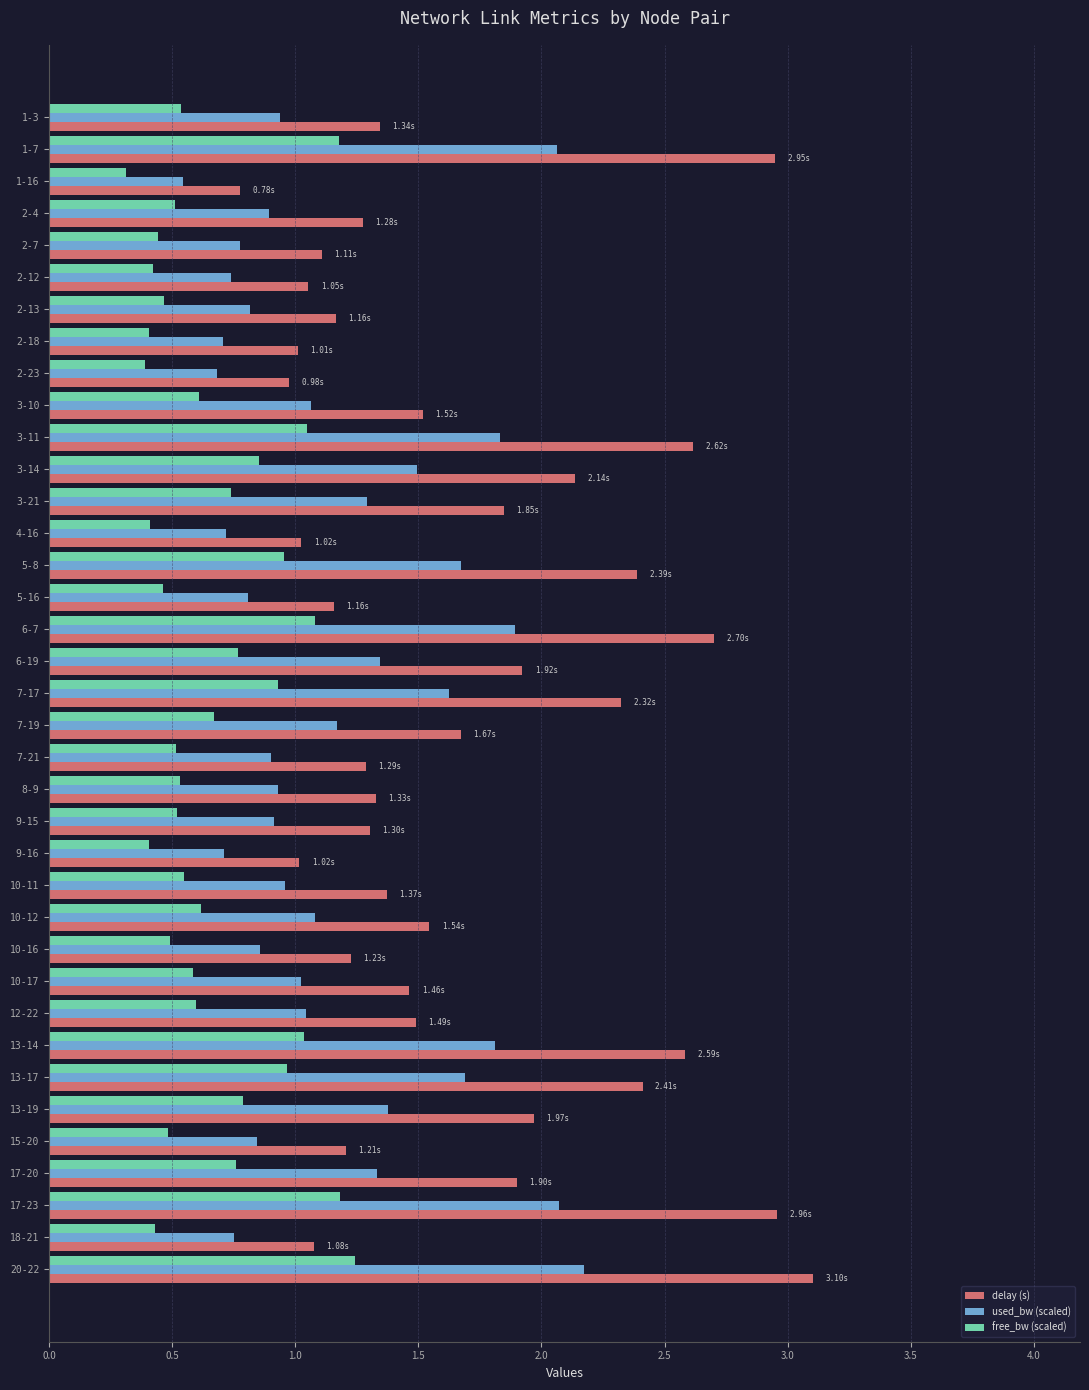

At which category does the chart reach its peak across all series?

20-22